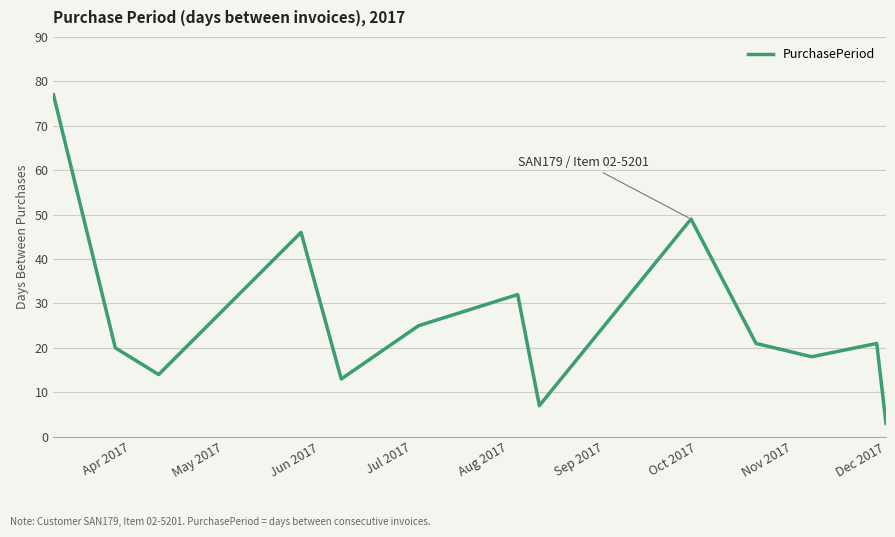

Reading left to right, what are all the values shown in this chart?

77	20	14	46	13	25	32	7	49	21	18	21	3